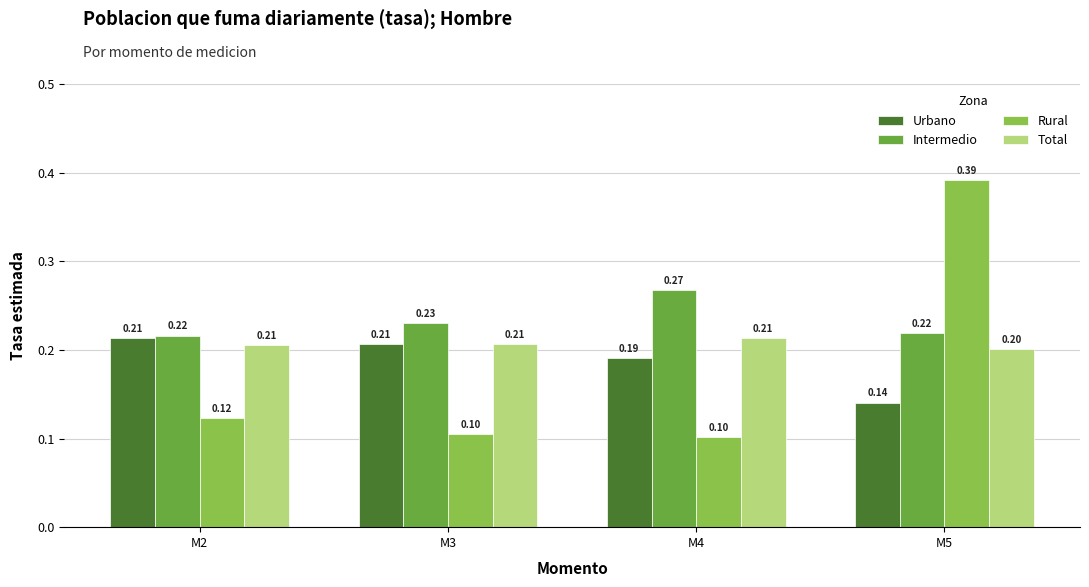

What is the sum of all Rural values?

0.7